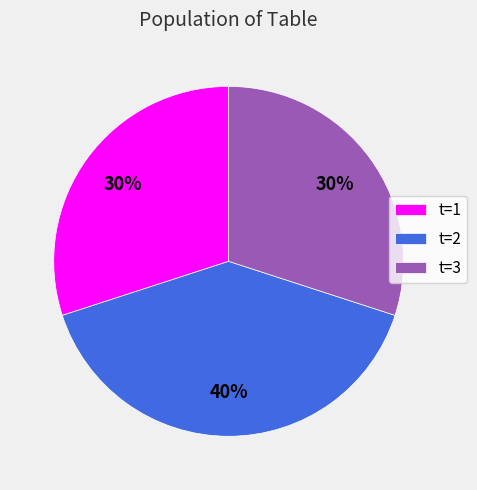

To the nearest percent, what percentage of the pie is t=1?

30%